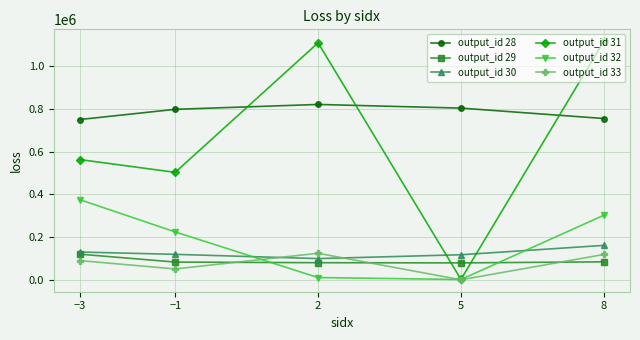

What position from the right is −1?

4